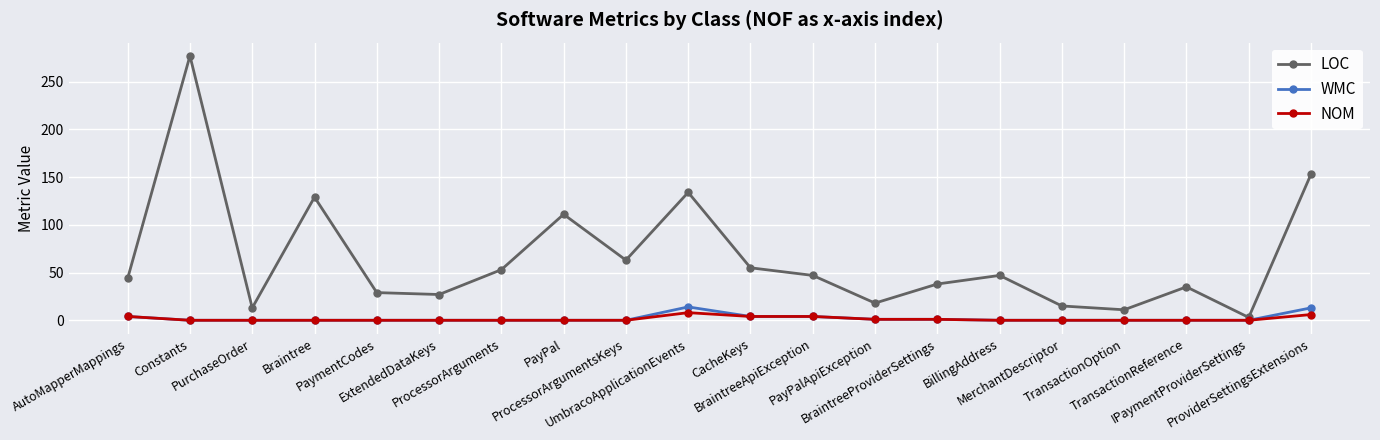

Which series has the largest total across all categories?

LOC